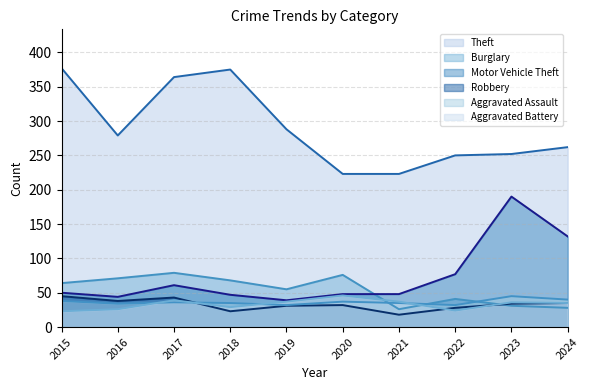

How many lines are shown in the chart?

6